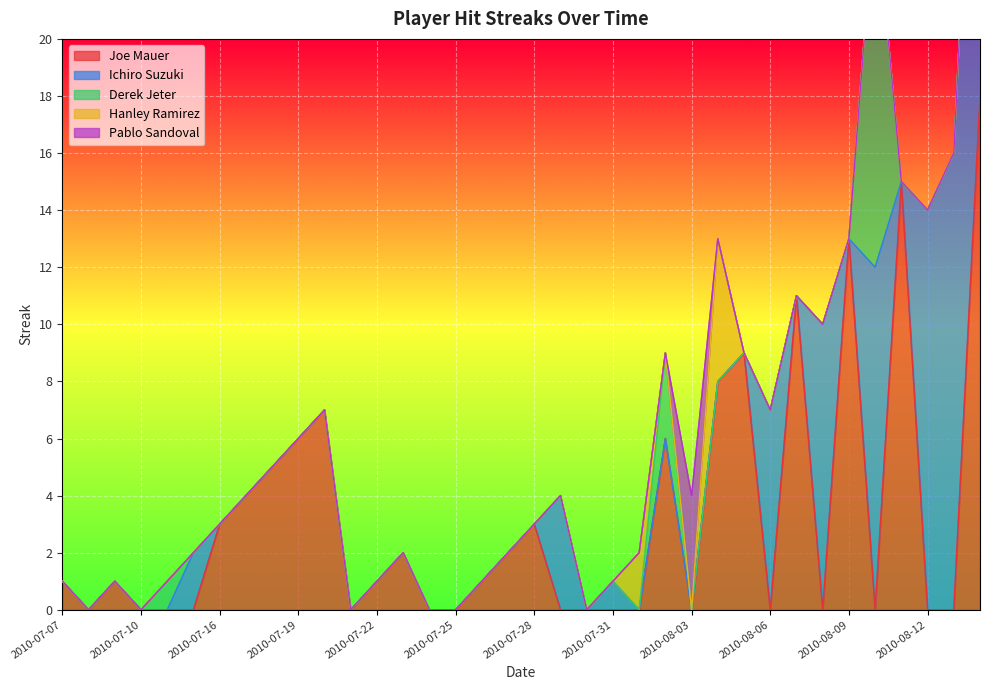

At how many categories does at least one series exceed 17?

1